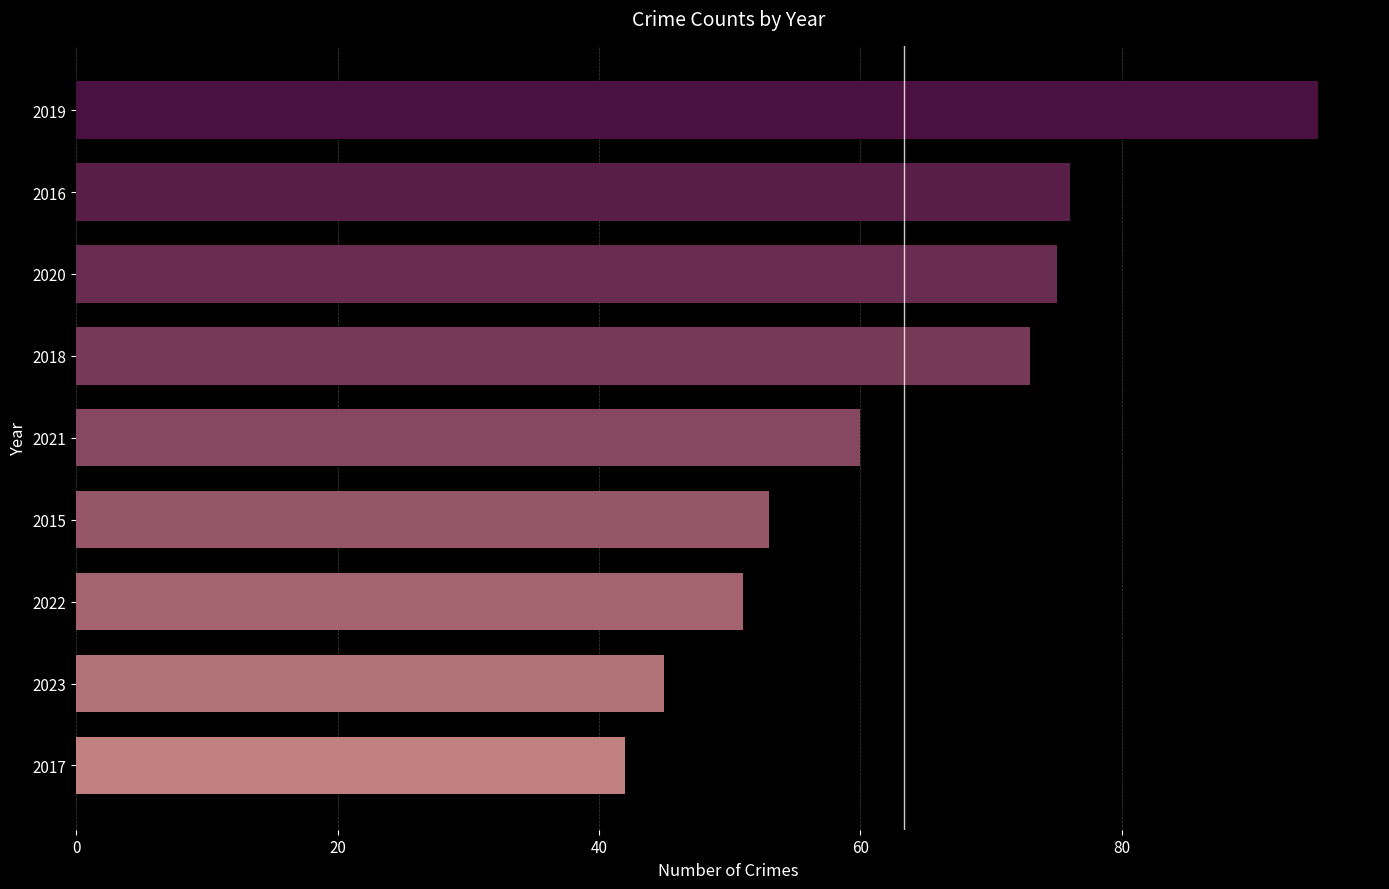

How many series are shown in this chart?

1